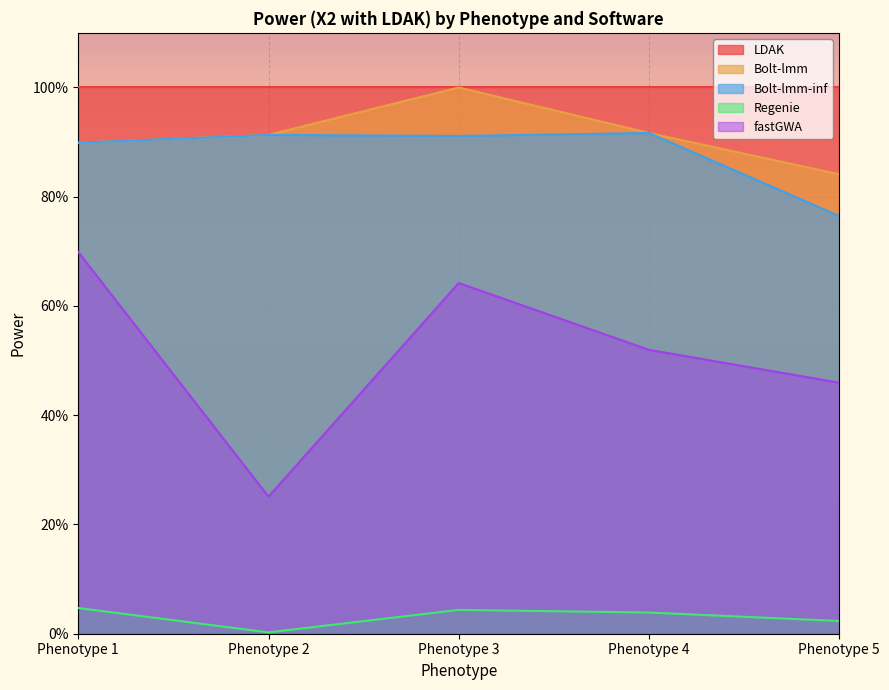

Where is the first local maximum for Bolt-lmm?

Phenotype 3